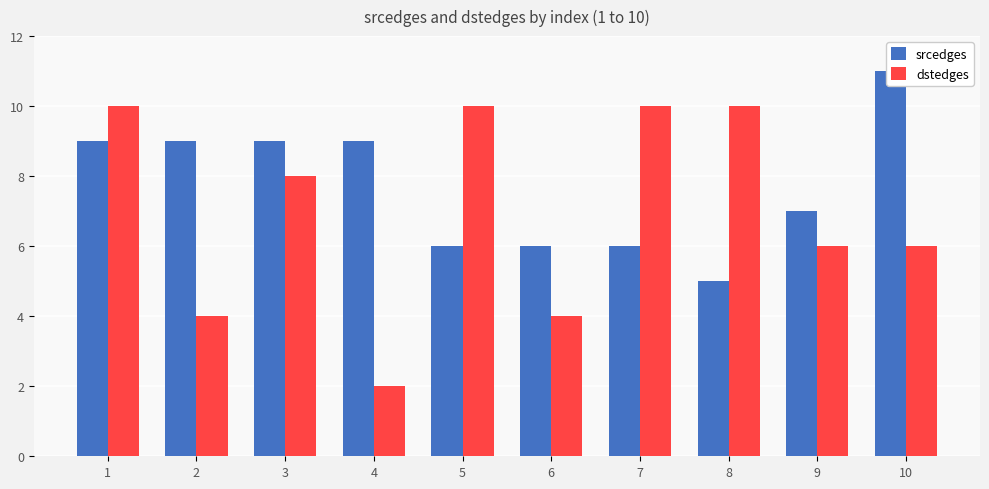

What is the value of the srcedges bar at the 3rd from the left?

9